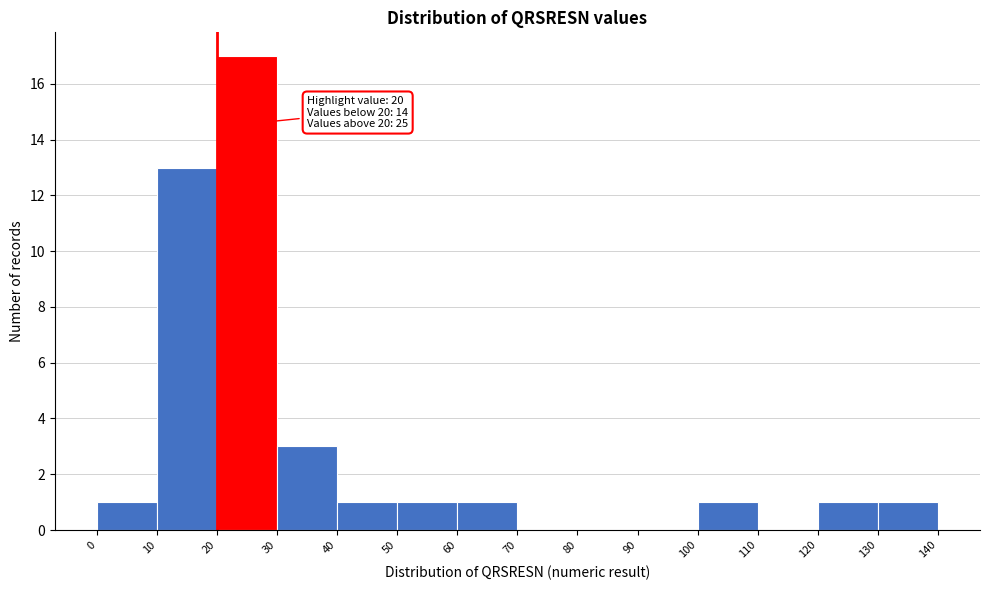

Over which range of the x-axis is the bar tallest?

20 to 30